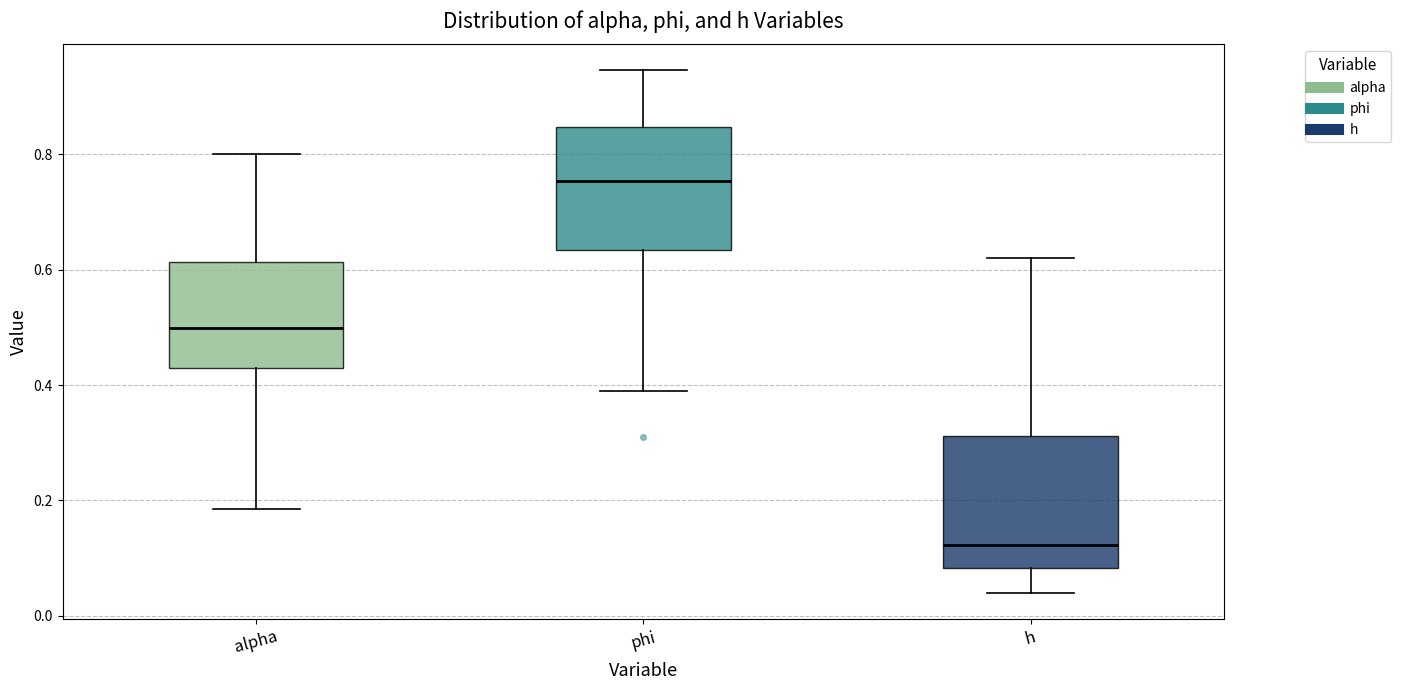

Where does the median line of the box for alpha sit on the y-axis? The values are not printed on the chart, so give them approximately, as read against the axis.

0.50